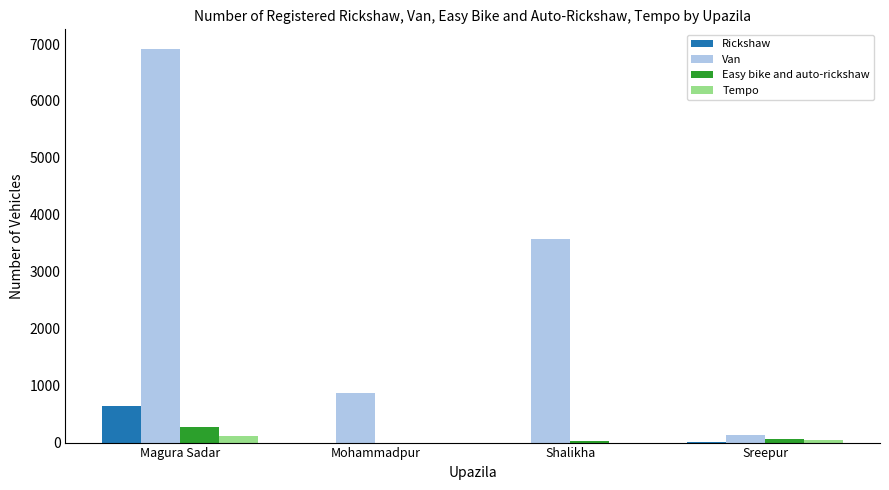

Count the number of data series in this chart.

4